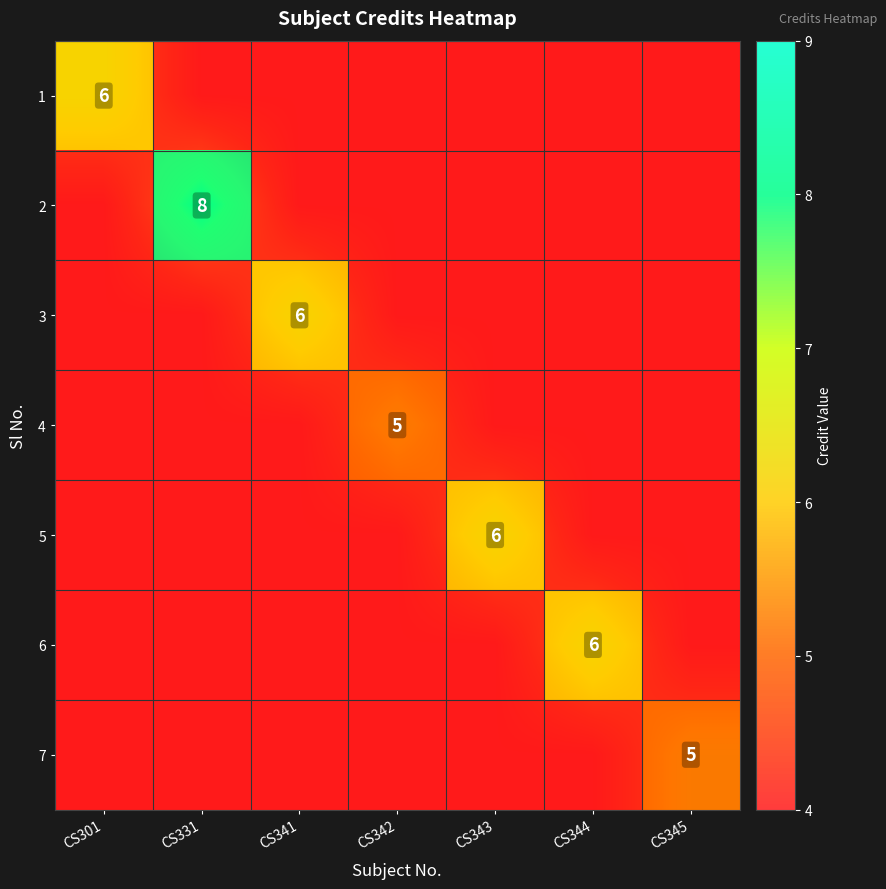

Between CS343 and CS345, which is larger?

CS343